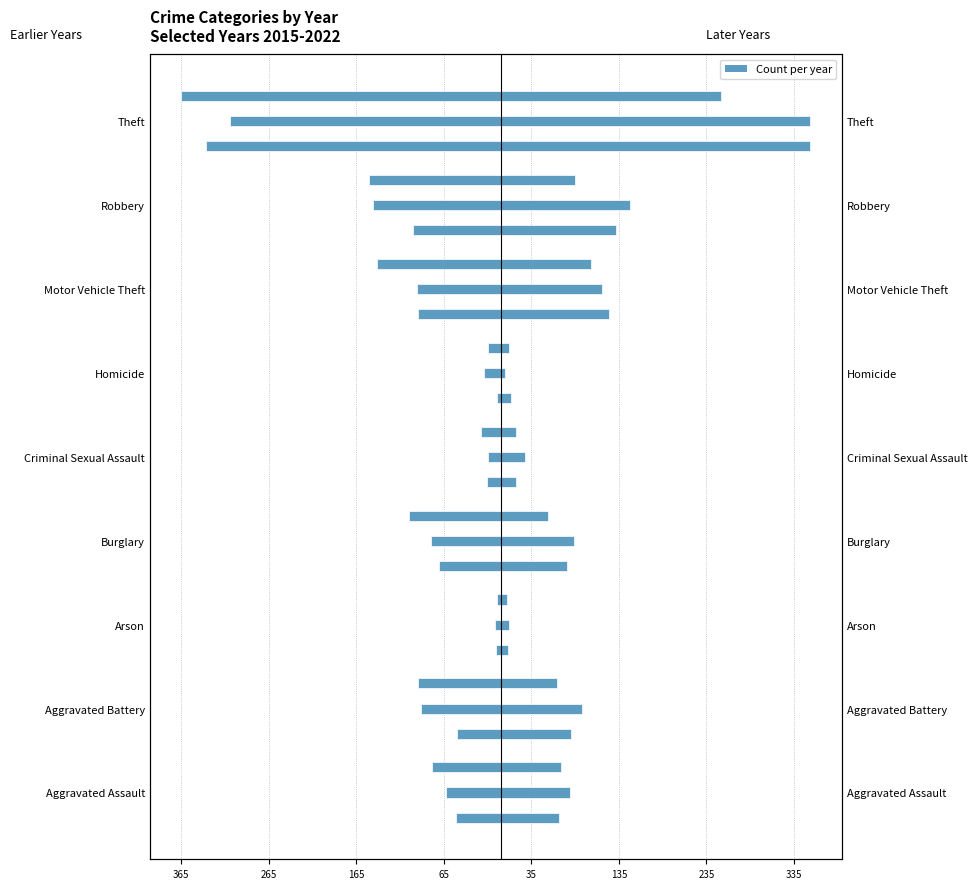

What position from the right is Homicide?

4